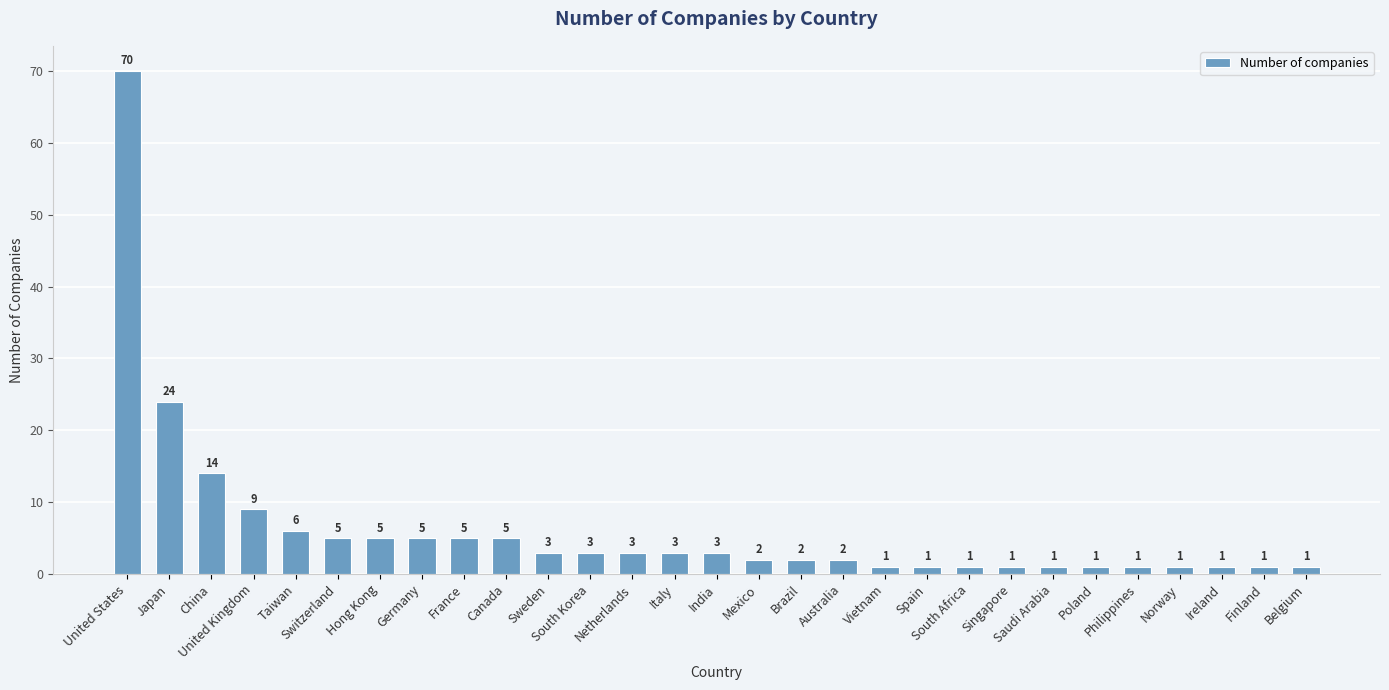

What is the label of the 16th bar from the right?

Italy